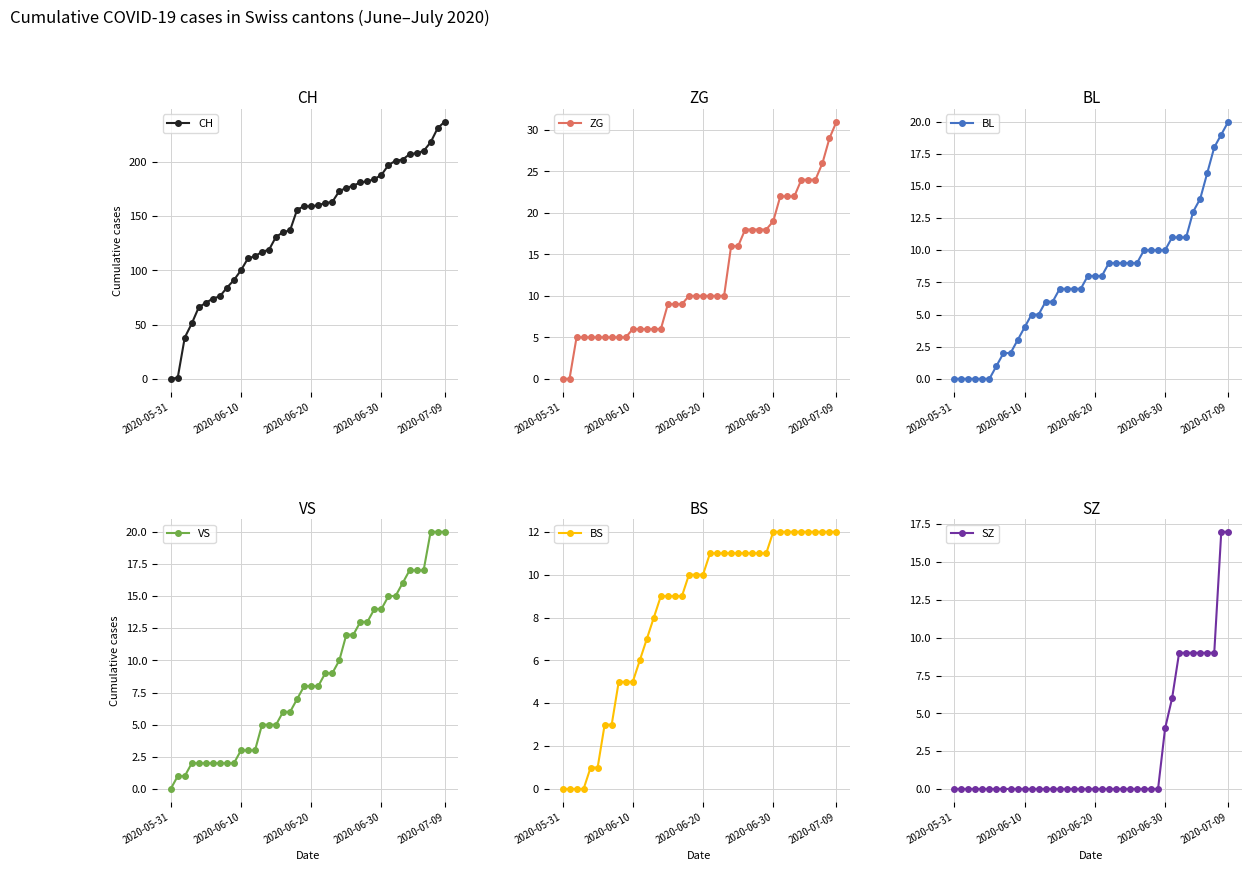

True or false: CH has more than 2 points higher than both neighbors.

False